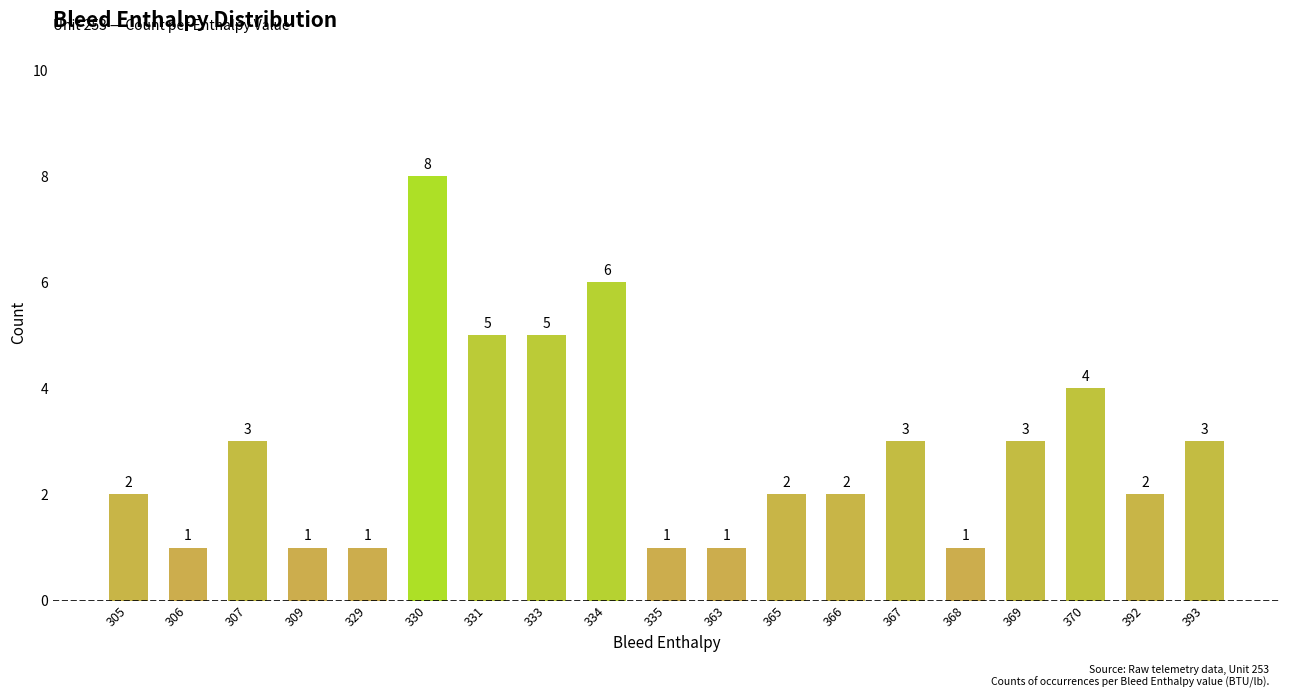

What is the sum of the values at 369 and 306?

4